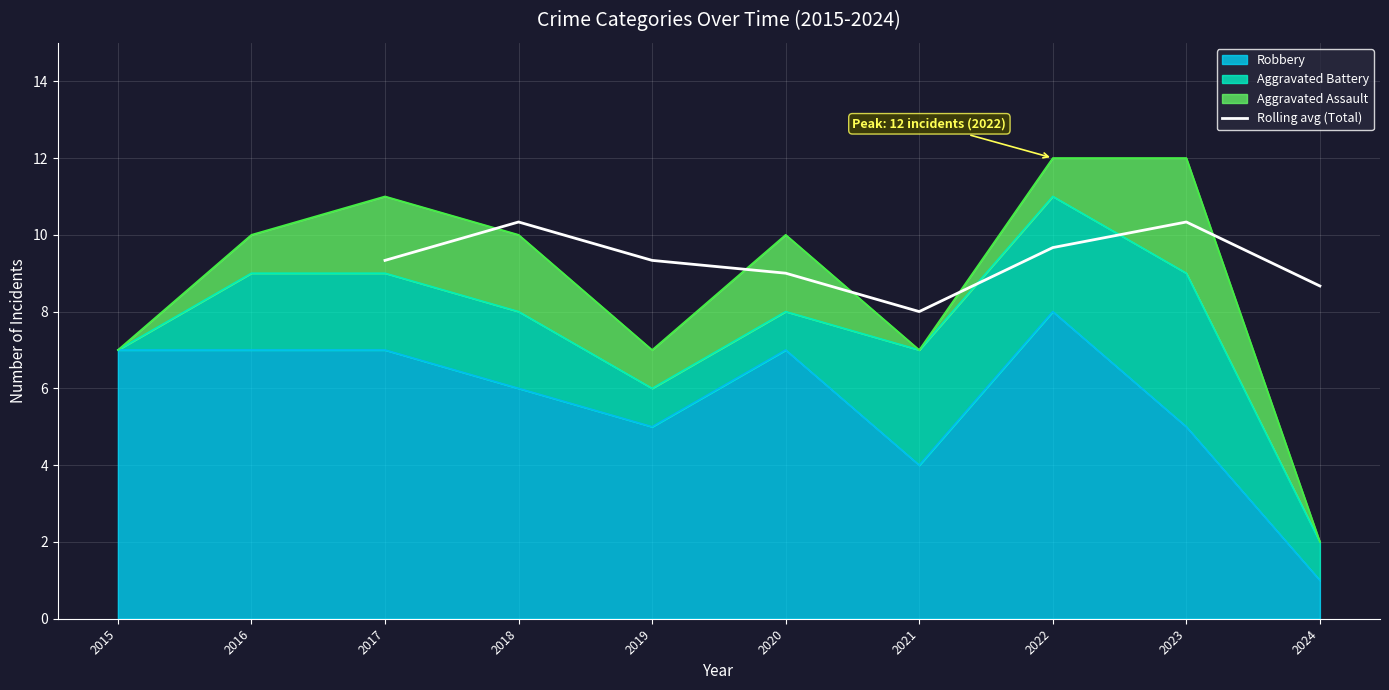

True or false: Rolling avg (Total) has a value of 15.4 at 2018.

False